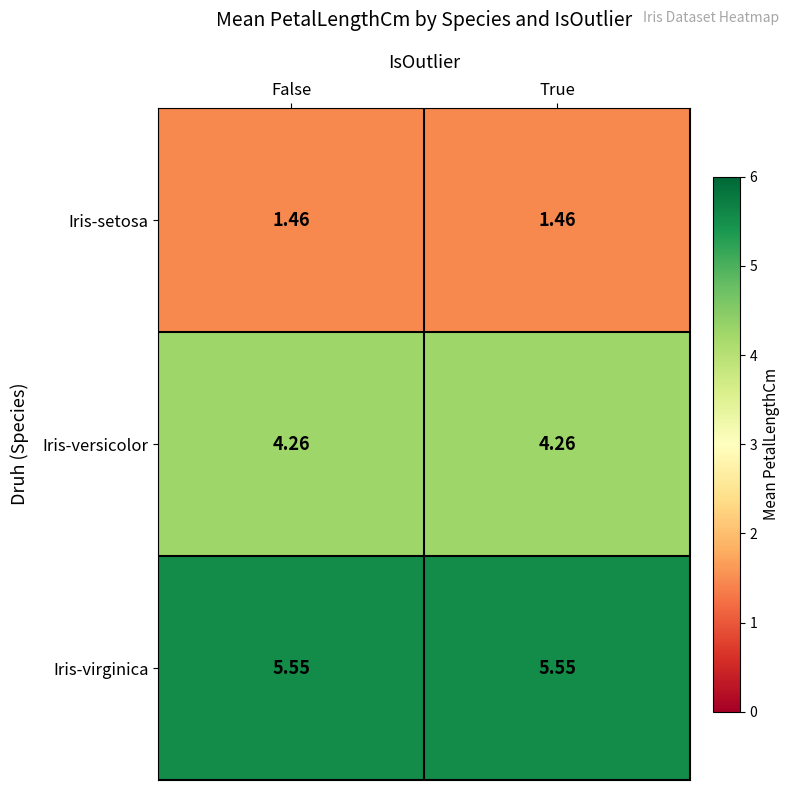

Which series has the largest total across all categories?

Iris-virginica